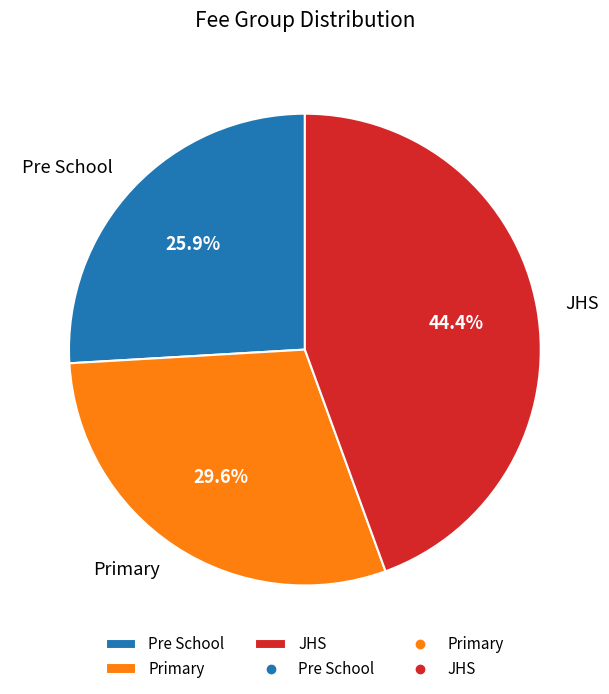

What is the largest slice in the pie chart?

JHS